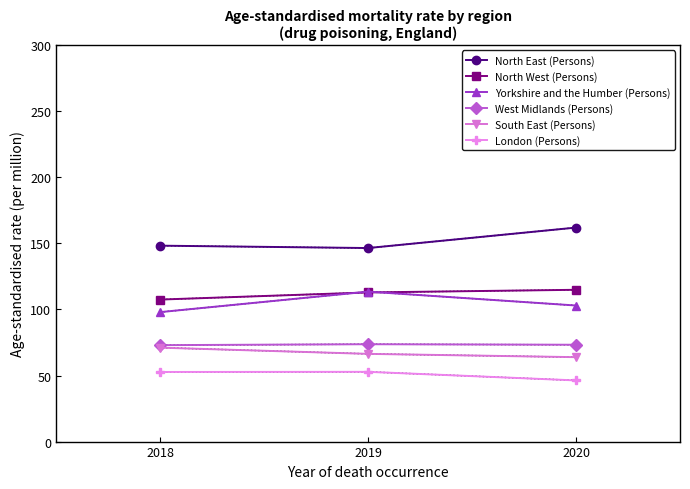

Is it true that Yorkshire and the Humber (Persons) equals 113.5 at 2019?

True